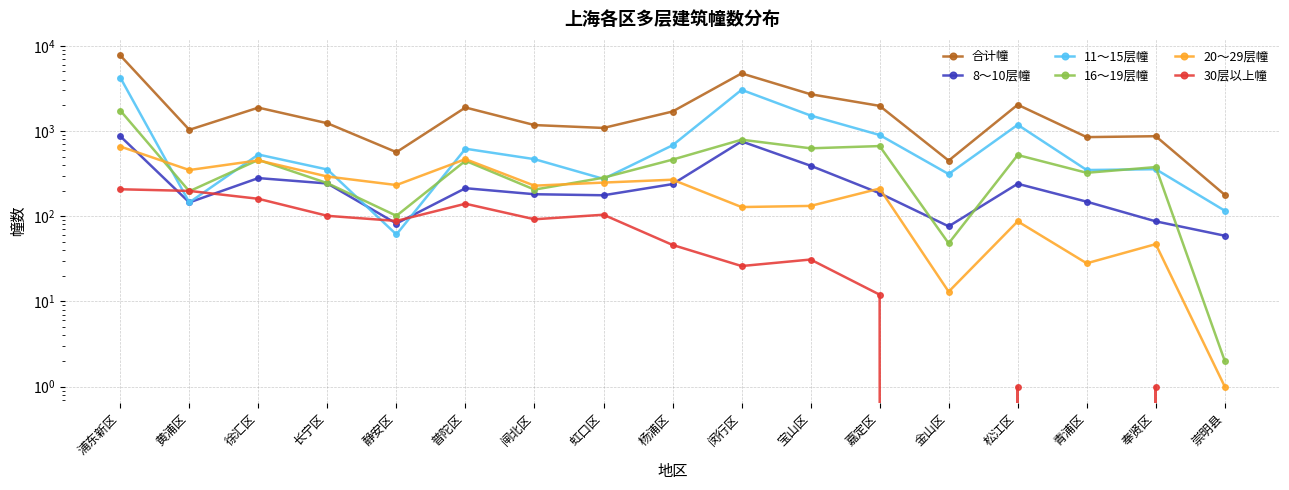

What is the total value across all series at 杨浦区?

3384